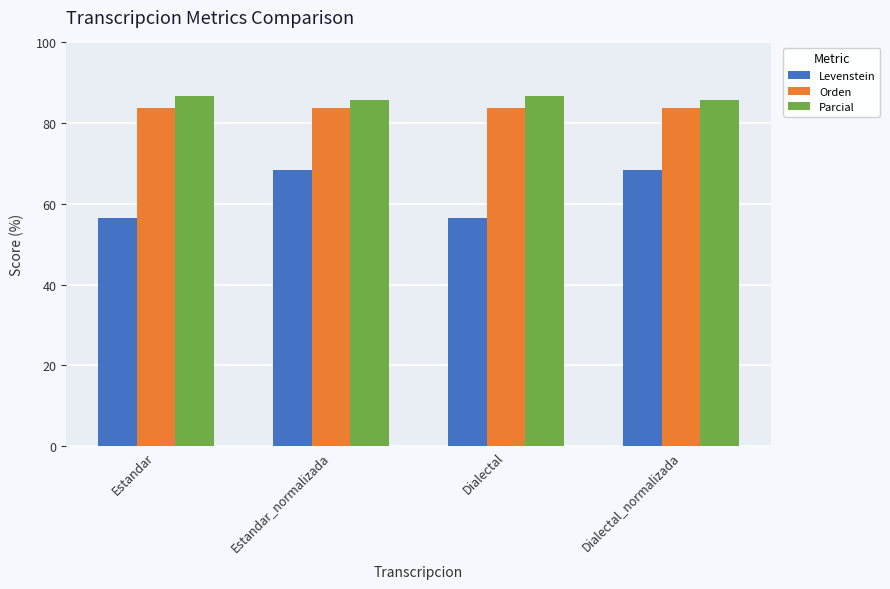

Count the Parcial values in the range 85 to 86.

2